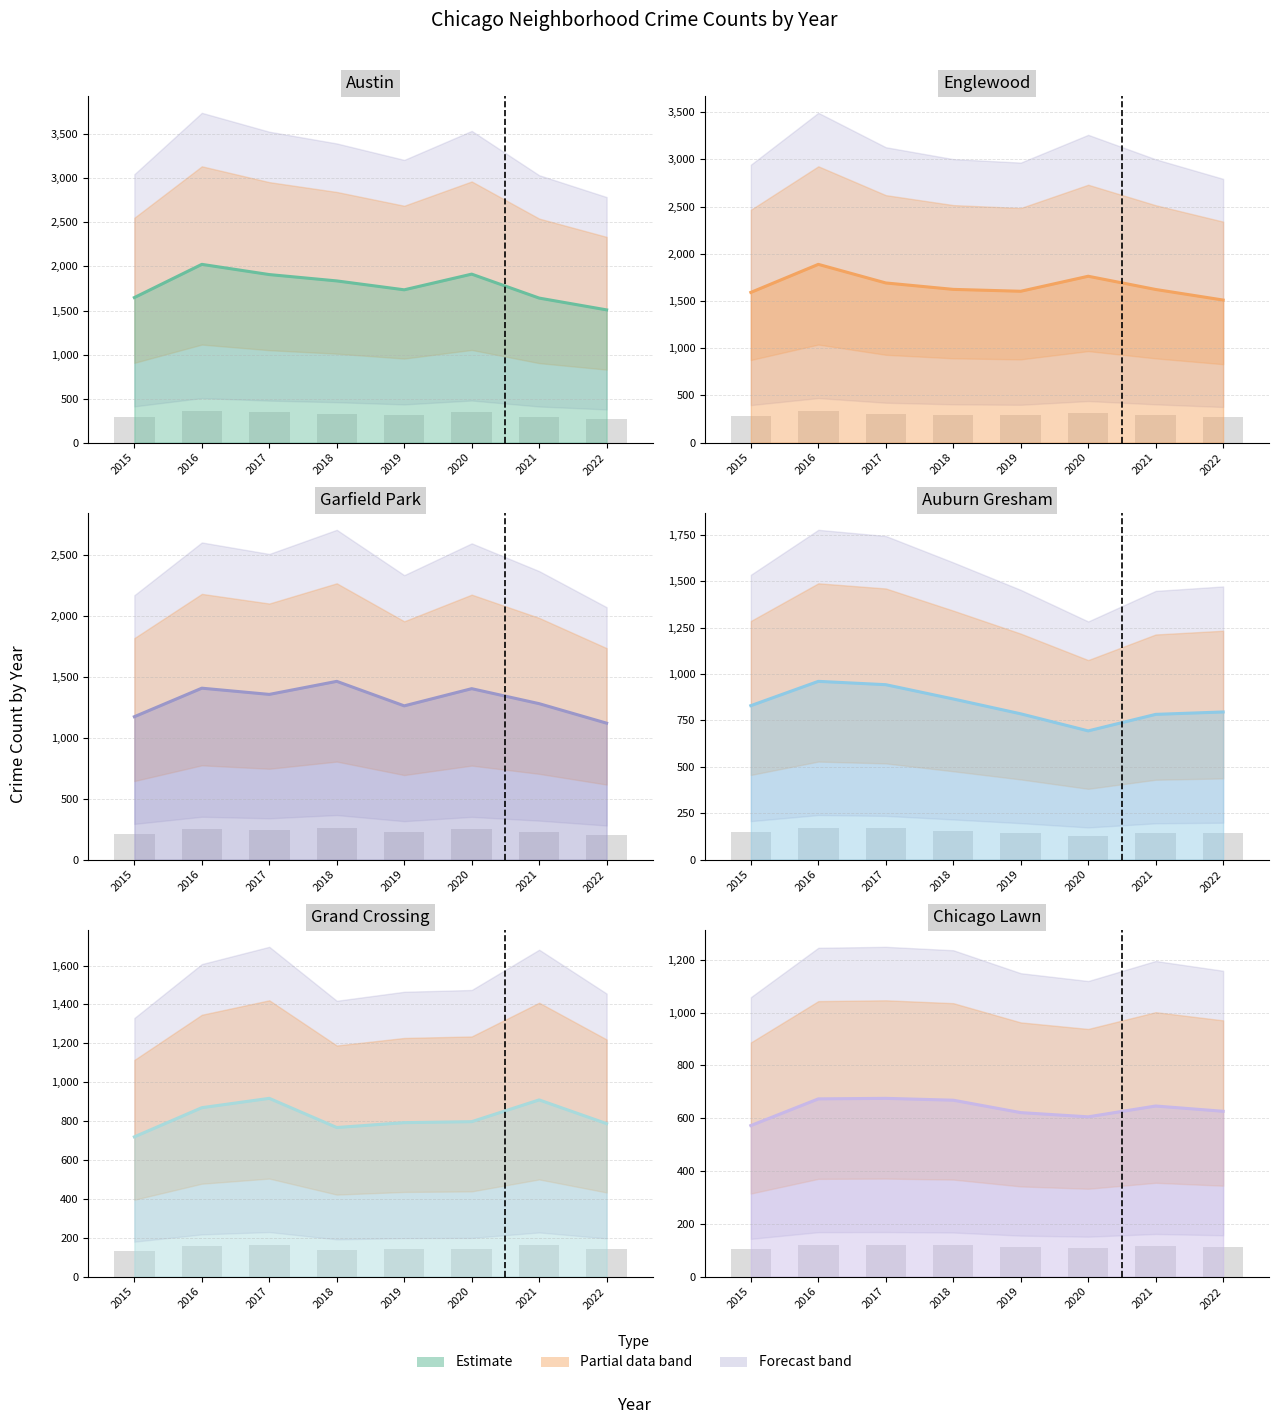

Which series has the largest total across all categories?

Austin